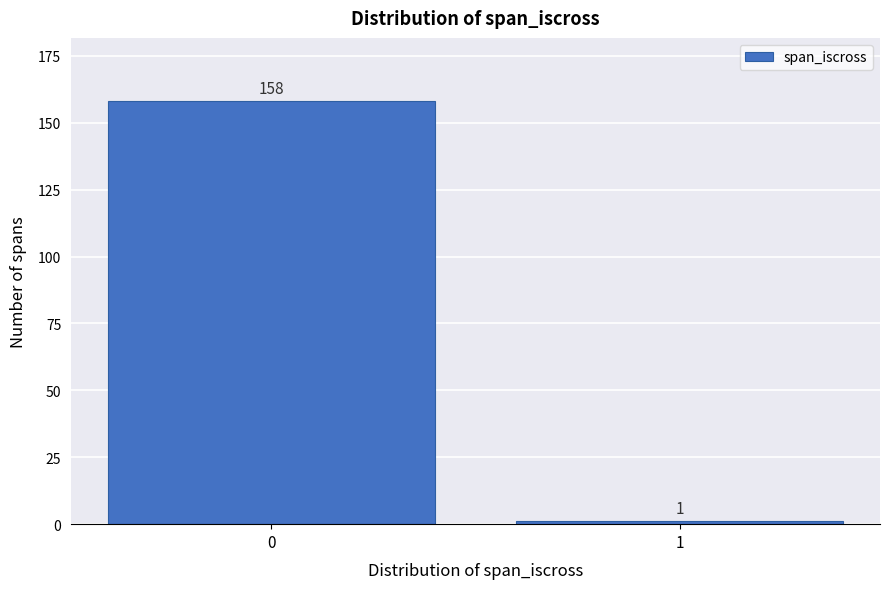

Reading left to right, list all the values displayed in this chart.

158	1